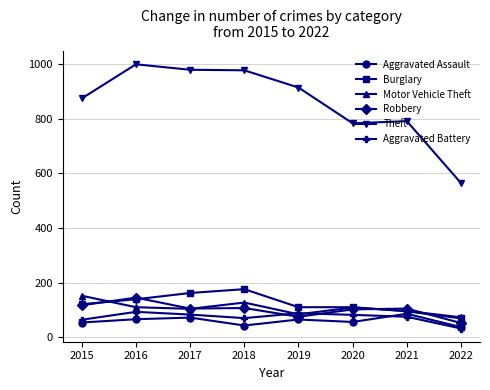

True or false: Theft and Burglary intersect in this chart.

False